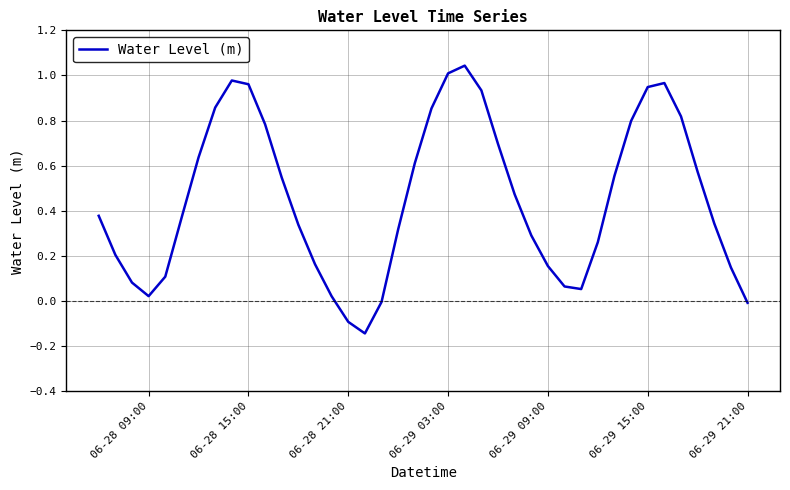

Reading left to right, extract all data points from this chart.

0.4	0.2	0.1	0.0	0.1	0.4	0.6	0.9	1.0	1.0	0.8	0.5	0.3	0.2	0.0	-0.1	-0.1	-0.0	0.3	0.6	0.9	1.0	1.0	0.9	0.7	0.5	0.3	0.2	0.1	0.1	0.3	0.6	0.8	0.9	1.0	0.8	0.6	0.3	0.1	-0.0